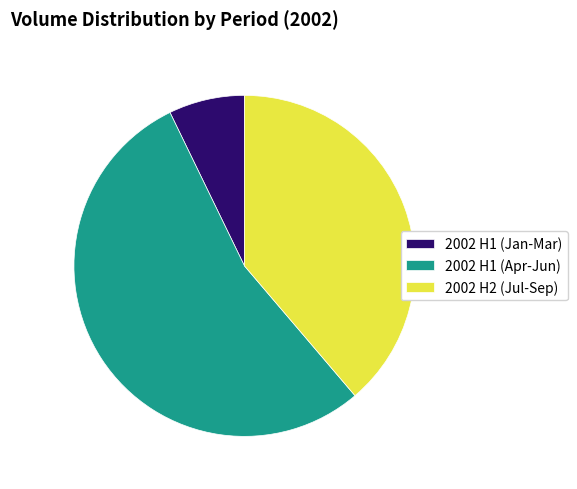

Between 2002 H2 (Jul-Sep) and 2002 H1 (Jan-Mar), which is larger?

2002 H2 (Jul-Sep)